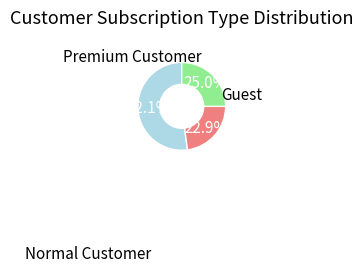

Does any single category account for the majority?

Yes